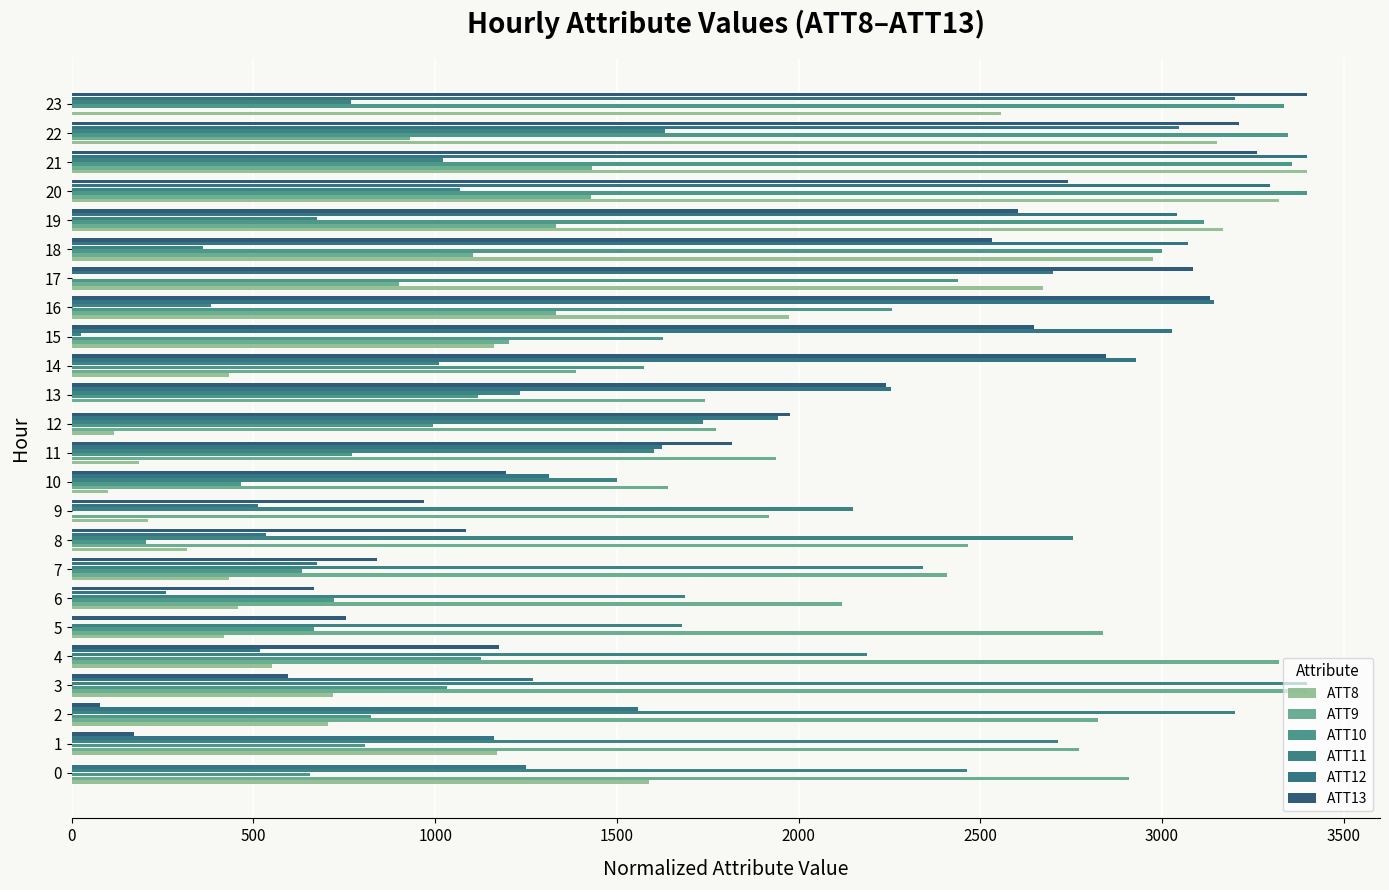

What is the maximum value shown in the chart?

3400.0